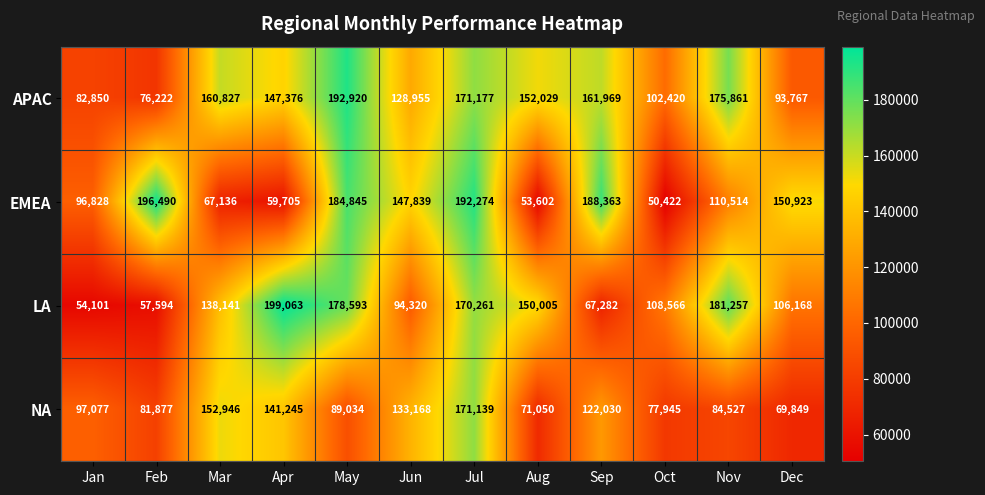

Count the number of categories in the chart.

12